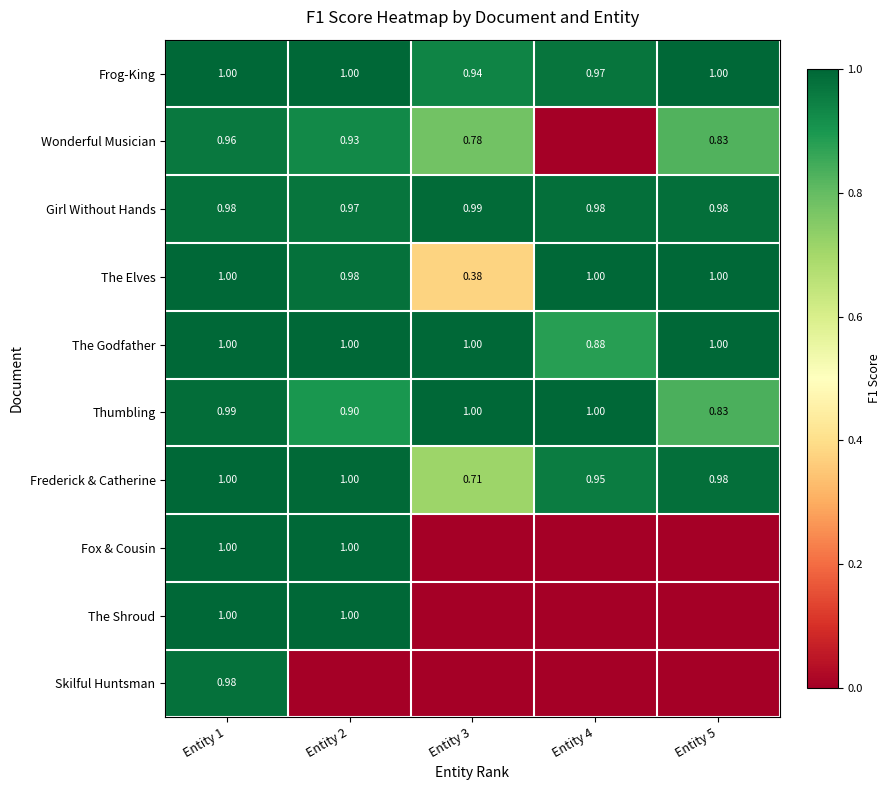

At Entity 3, list the series in order from largest to smallest.

The Godfather, Thumbling, Girl Without Hands, Frog-King, Wonderful Musician, Frederick & Catherine, The Elves, Fox & Cousin, The Shroud, Skilful Huntsman